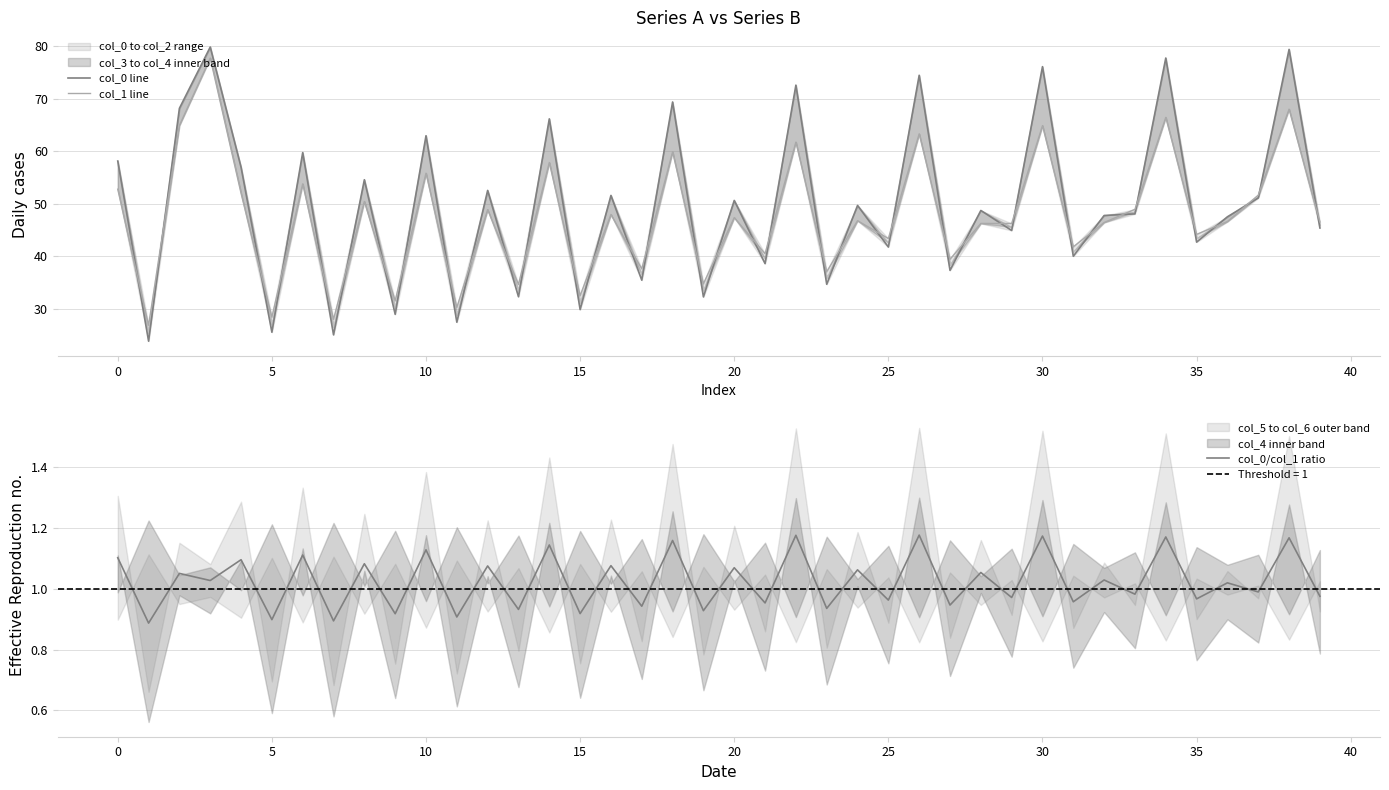

True or false: col_0/col_1 ratio and col_1 line intersect in this chart.

False